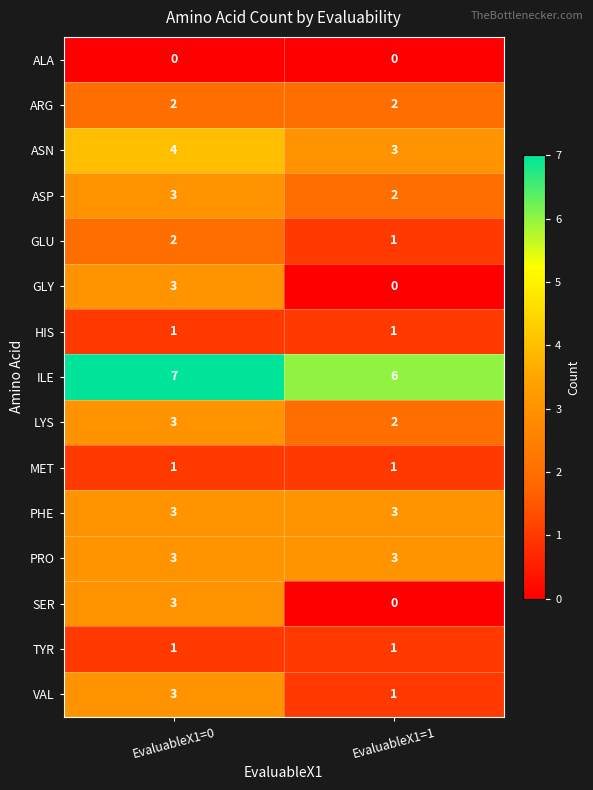

Reading left to right, transcribe all the data shown in this chart.

ALA: EvaluableX1=0=0	EvaluableX1=1=0
ARG: EvaluableX1=0=2	EvaluableX1=1=2
ASN: EvaluableX1=0=4	EvaluableX1=1=3
ASP: EvaluableX1=0=3	EvaluableX1=1=2
GLU: EvaluableX1=0=2	EvaluableX1=1=1
GLY: EvaluableX1=0=3	EvaluableX1=1=0
HIS: EvaluableX1=0=1	EvaluableX1=1=1
ILE: EvaluableX1=0=7	EvaluableX1=1=6
LYS: EvaluableX1=0=3	EvaluableX1=1=2
MET: EvaluableX1=0=1	EvaluableX1=1=1
PHE: EvaluableX1=0=3	EvaluableX1=1=3
PRO: EvaluableX1=0=3	EvaluableX1=1=3
SER: EvaluableX1=0=3	EvaluableX1=1=0
TYR: EvaluableX1=0=1	EvaluableX1=1=1
VAL: EvaluableX1=0=3	EvaluableX1=1=1